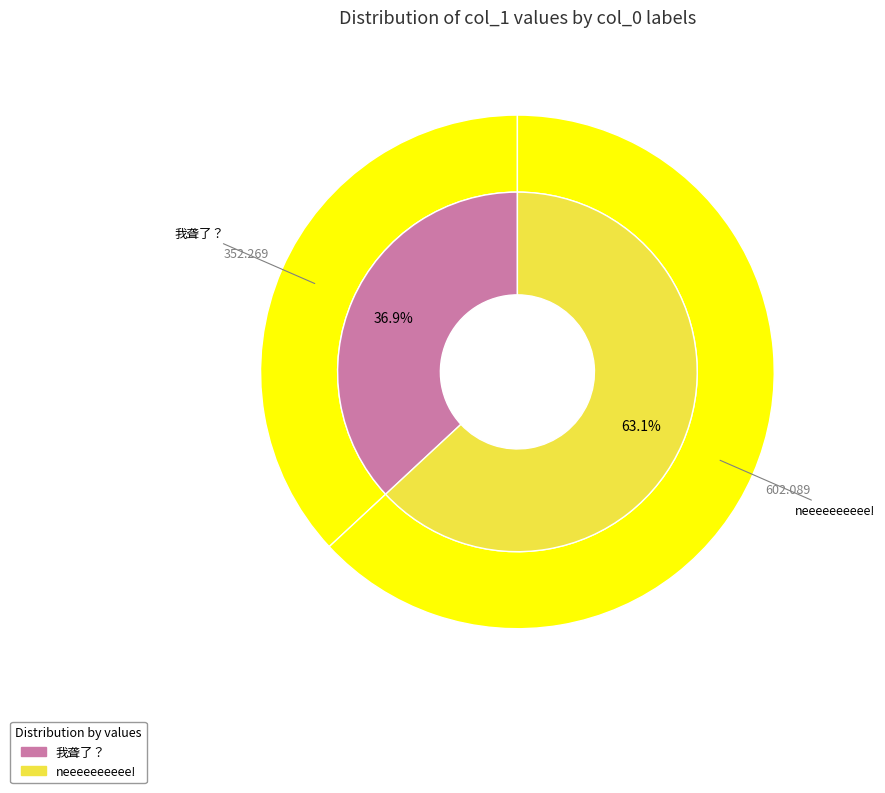

Rank the categories by value from lowest to highest.

我聋了？, neeeeeeeeee!